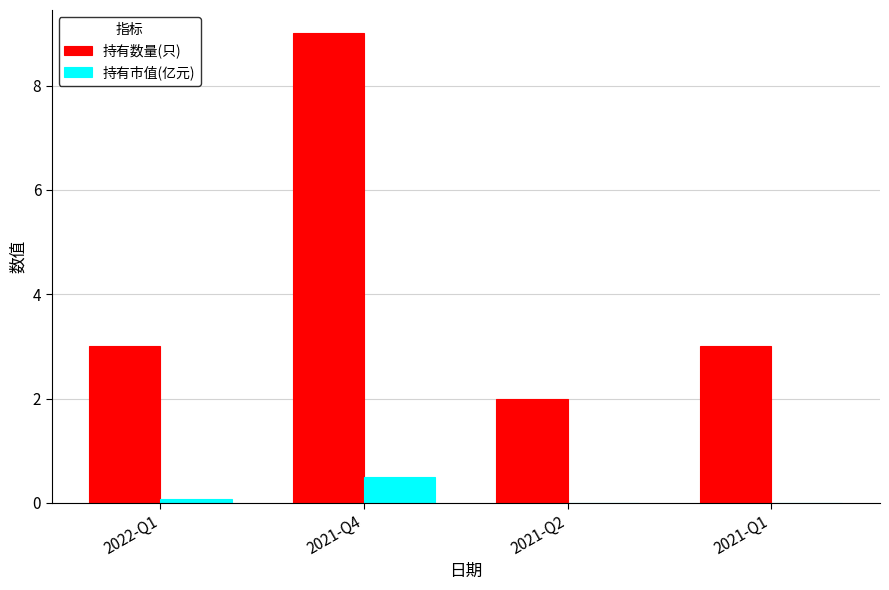

What is the highest value of the 持有市值(亿元) series?

0.5